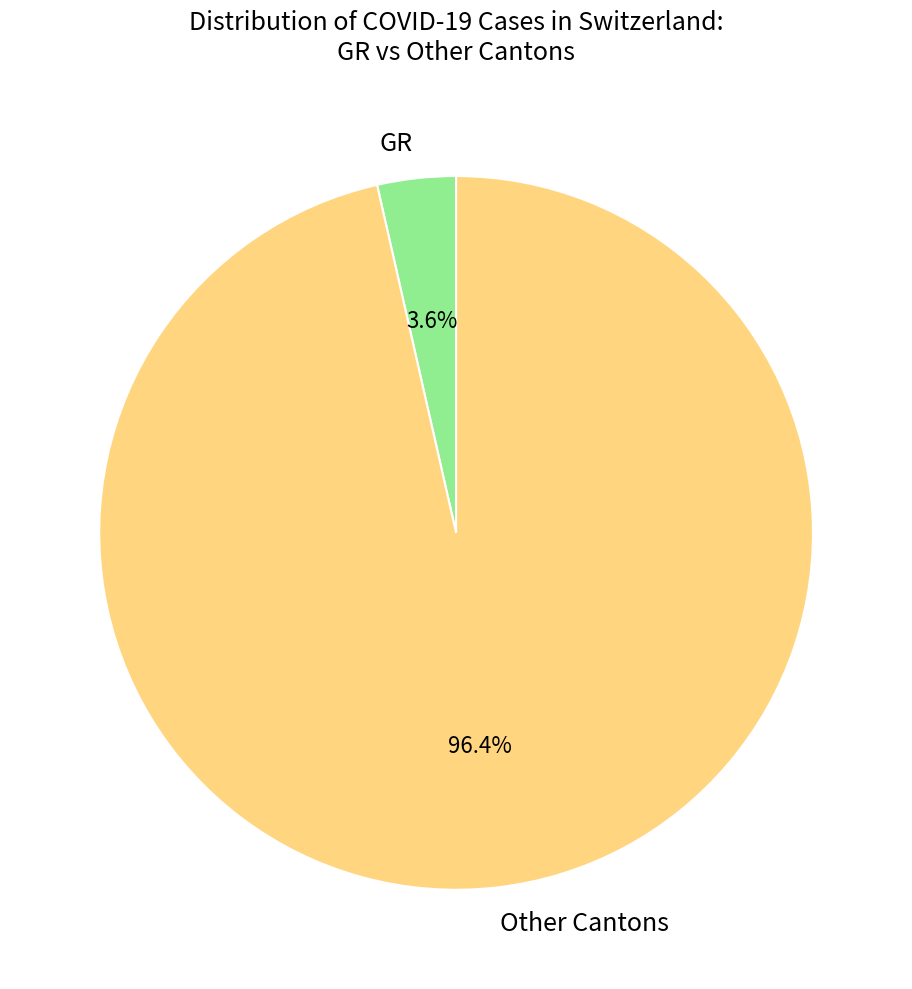

Which has a higher value, GR or Other Cantons?

Other Cantons